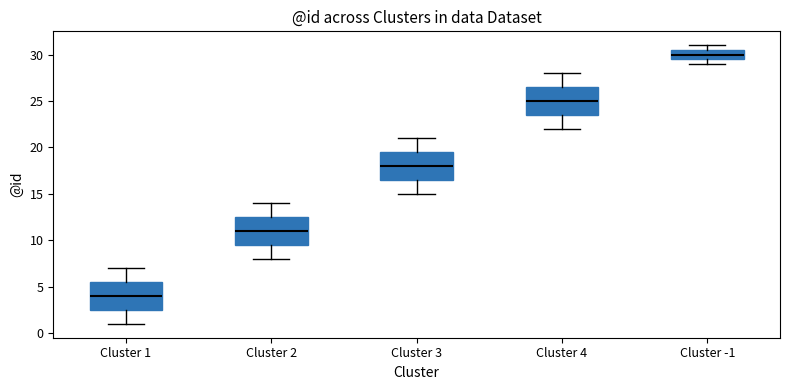

Where does the median line of the box for Cluster 1 sit on the y-axis? The values are not printed on the chart, so give them approximately, as read against the axis.

4.0